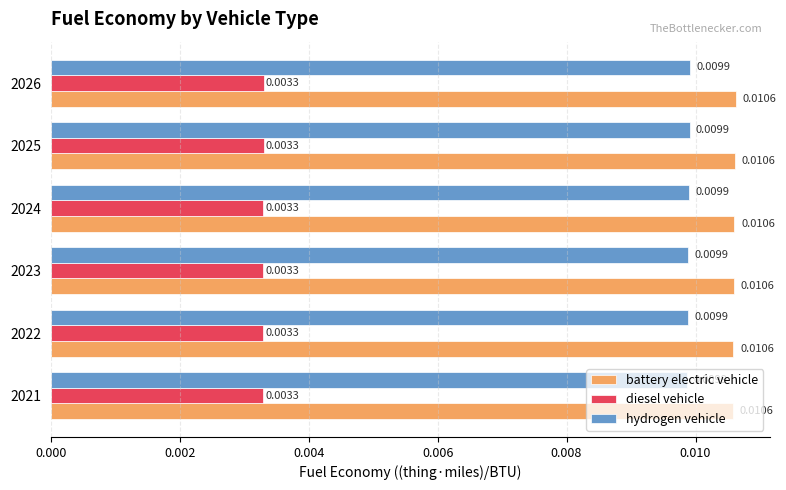

Which series has the largest total across all categories?

battery electric vehicle